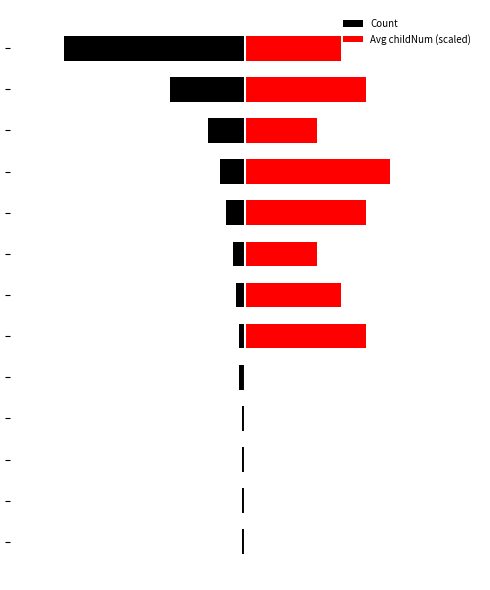

How many categories are shown in the chart?

13